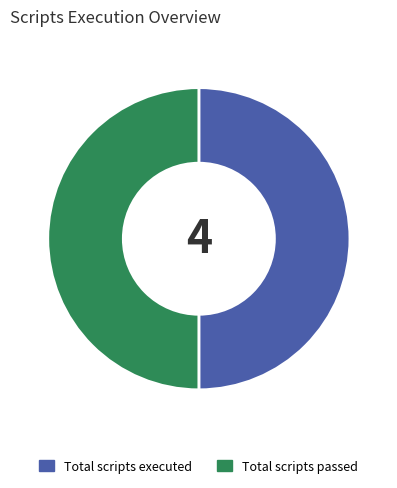

Do Total scripts executed and Total scripts passed together represent more than half of the pie?

Yes